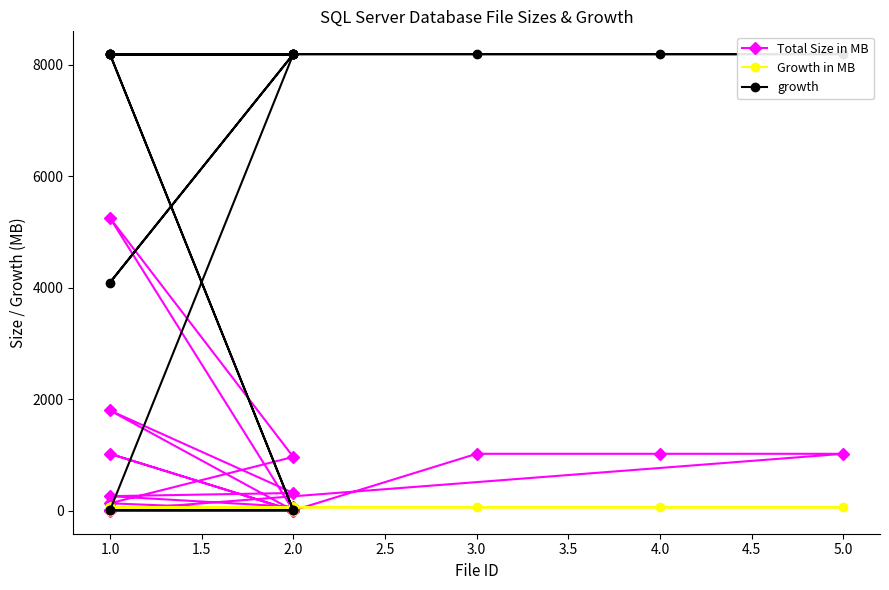

True or false: growth and Growth in MB cross at least once.

False